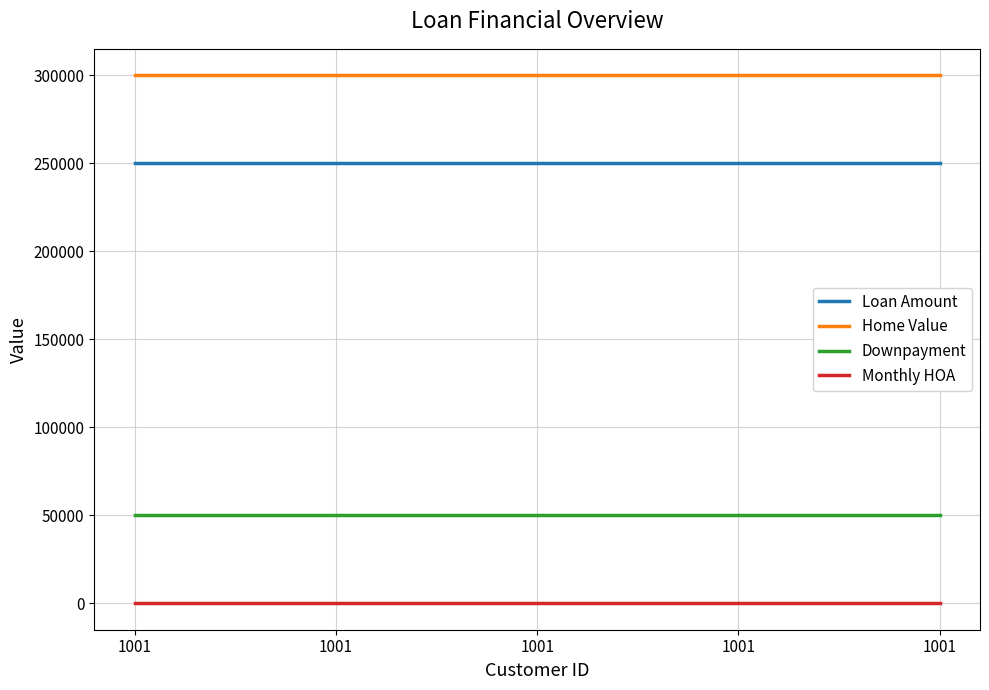

Does the chart display data point markers on the line(s)?

No